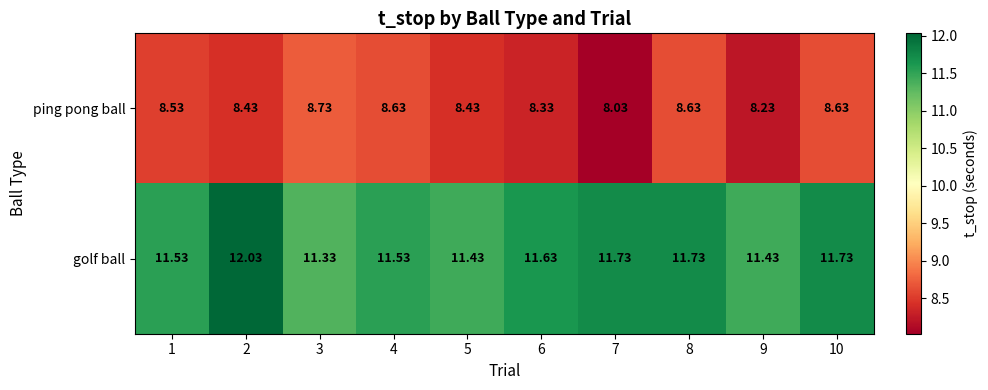

List the series in order of their overall mean, highest first.

golf ball, ping pong ball